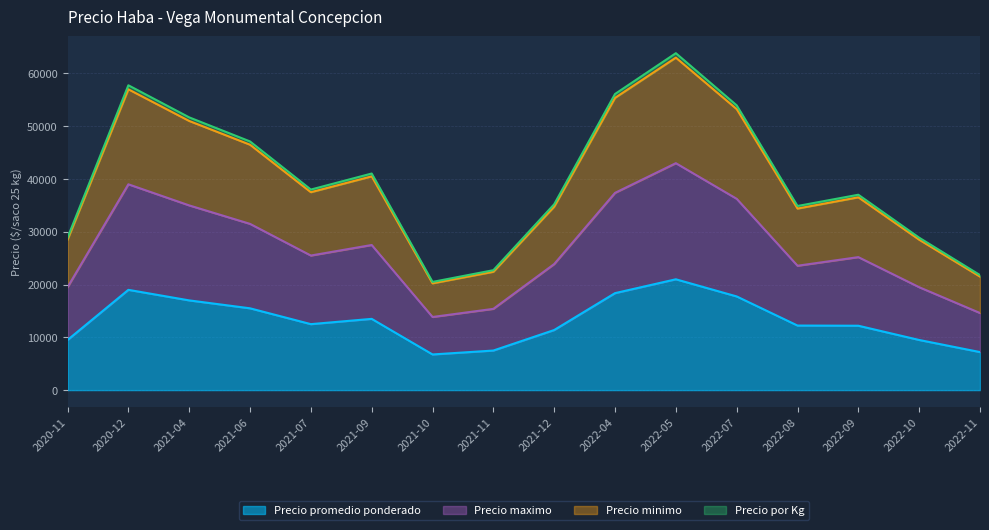

What is the label of the 2nd point from the left?

2020-12